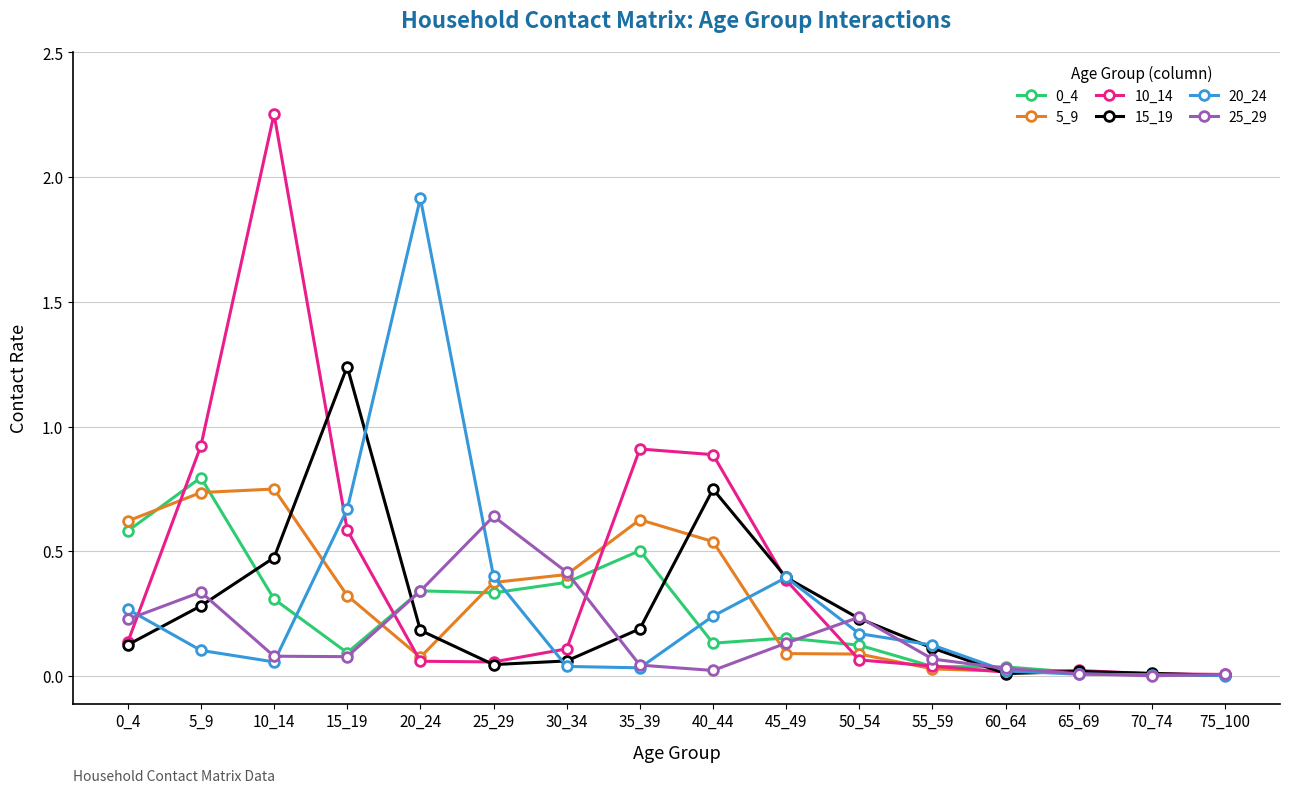

Which series has the widest spread of values?

10_14